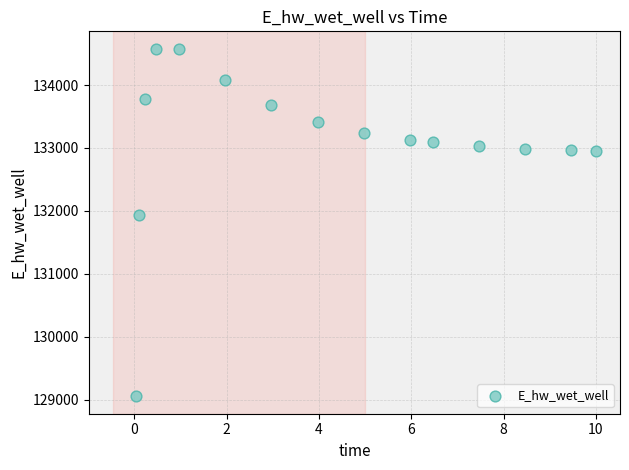

What Y value in the scatter plot is closest to 131814?

131934.6